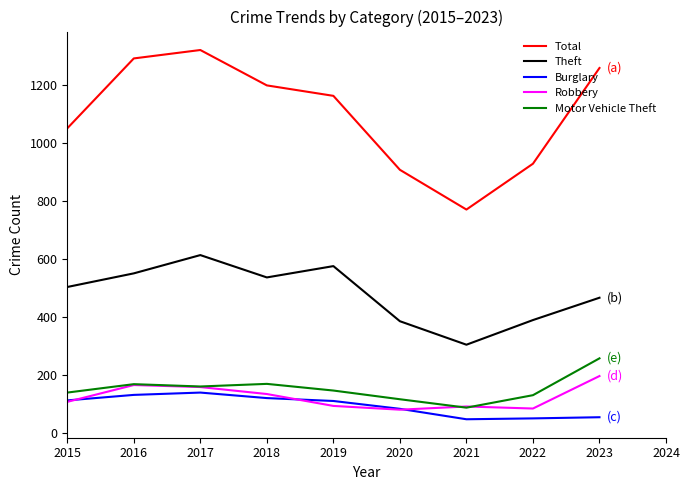

Which series changed the most between 2015 and 2020?

Total